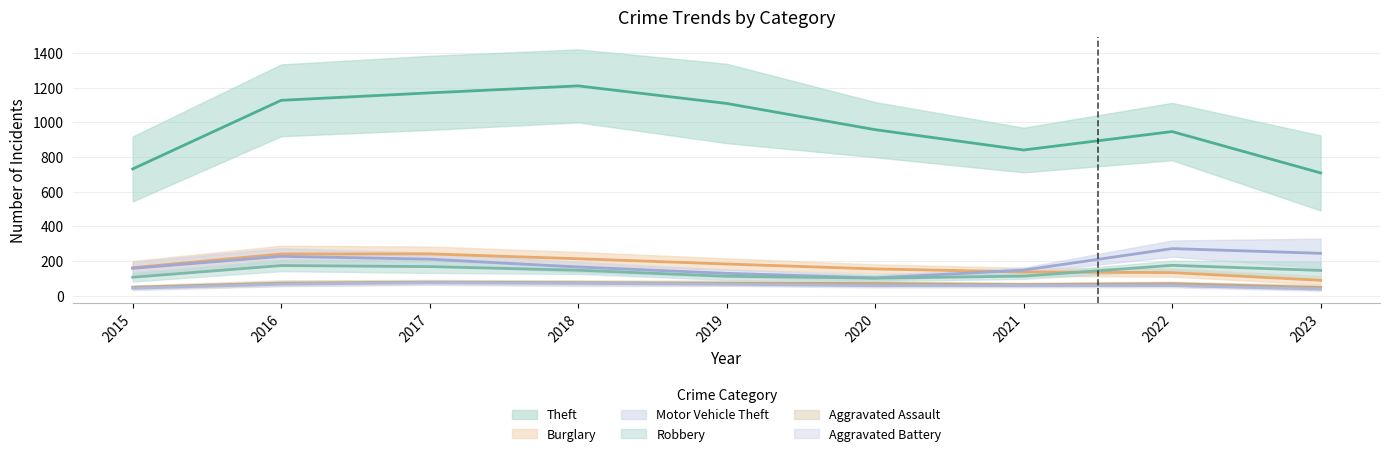

Where is the first local maximum for Burglary?

2016